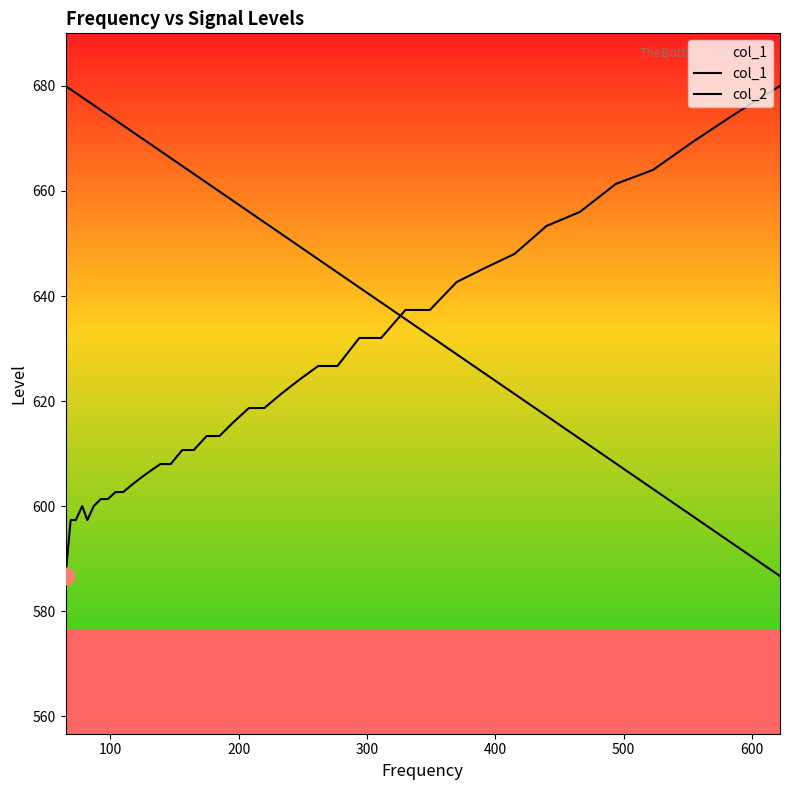

Does the chart have visible grid lines?

No